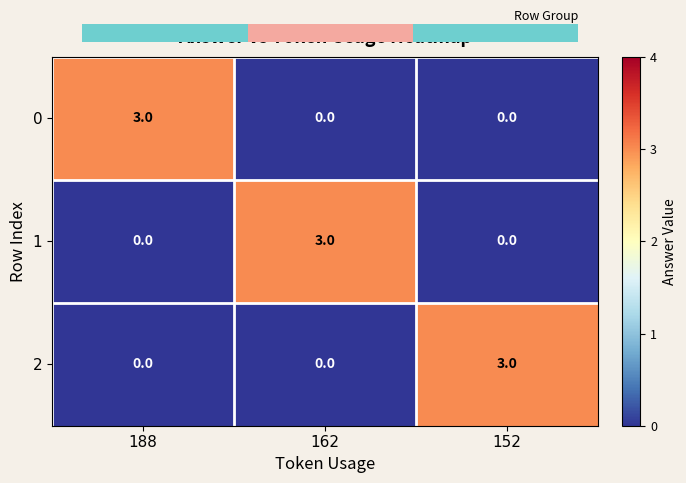

The value of 1 at 162 is 2. True or false?

False